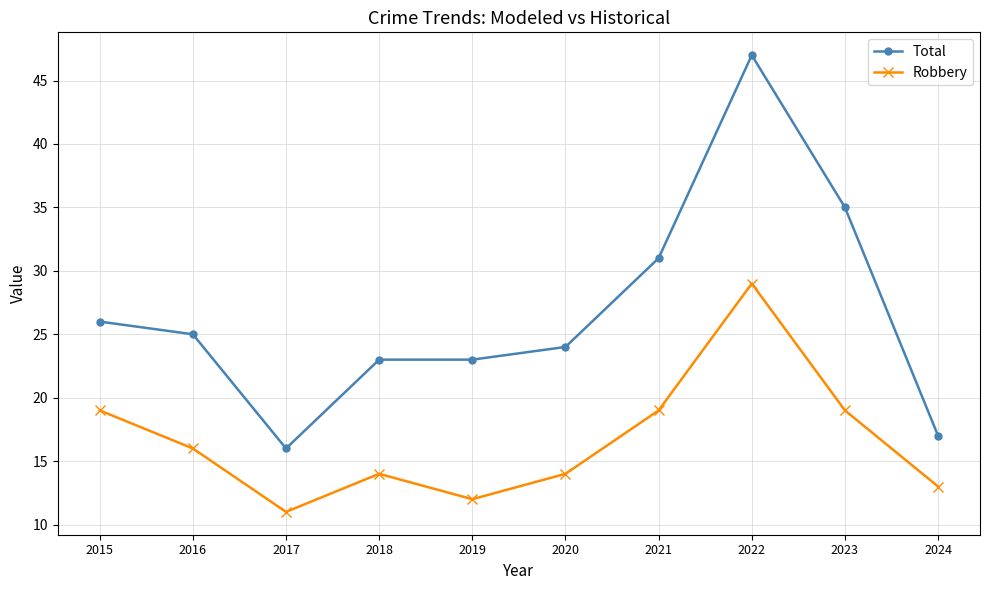

Which series has the largest range (max minus min)?

Total